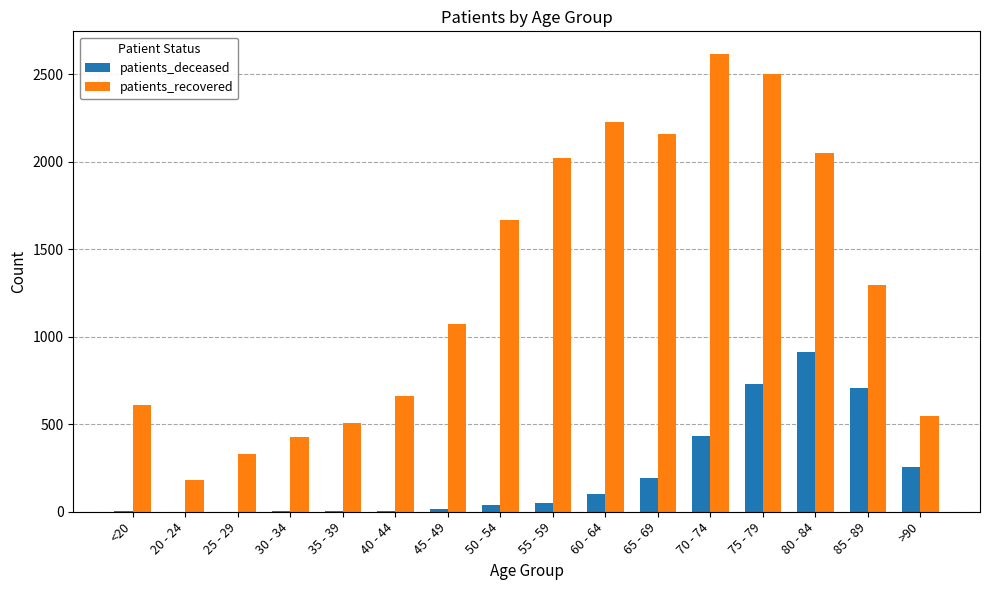

What is the maximum value for patients_deceased?

915